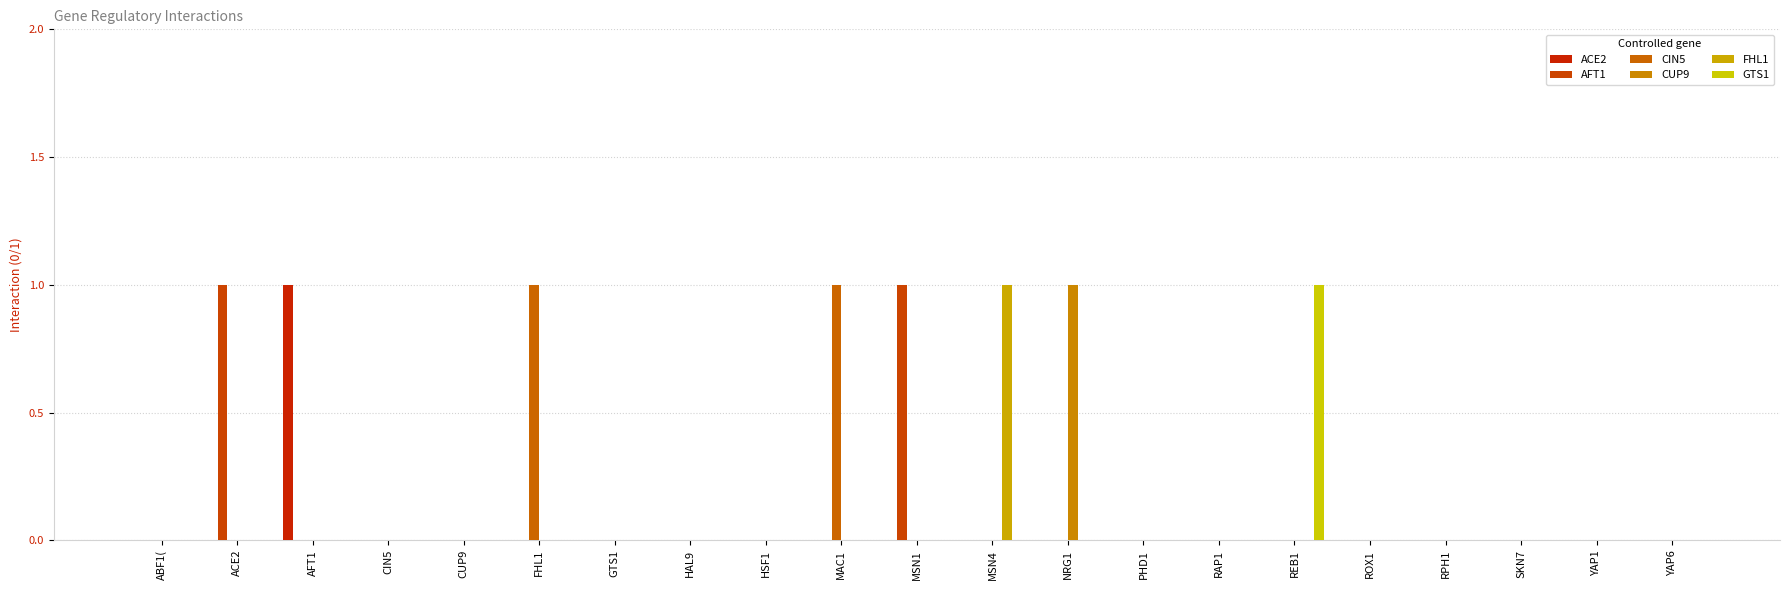

Which has a higher value, CIN5 or MAC1?

CIN5